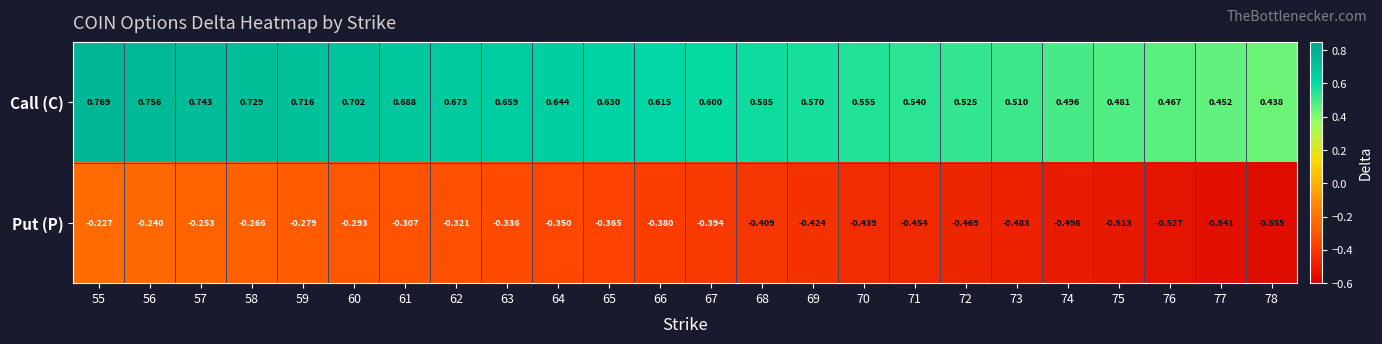

Which series has the largest range (max minus min)?

Call (C)